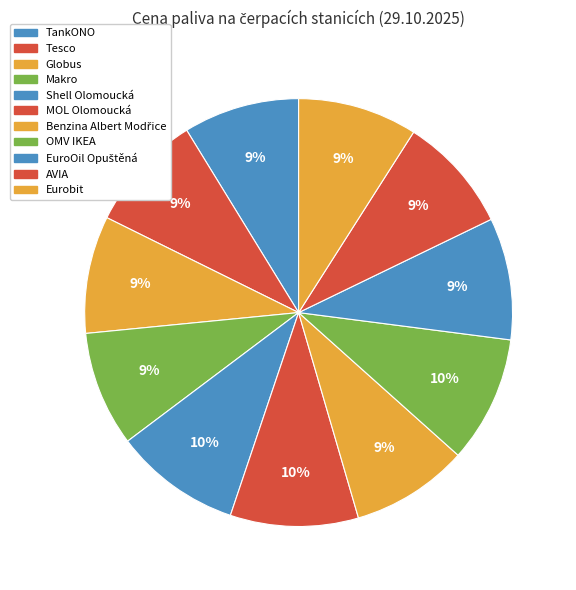

What is the smallest slice in the pie chart?

Makro